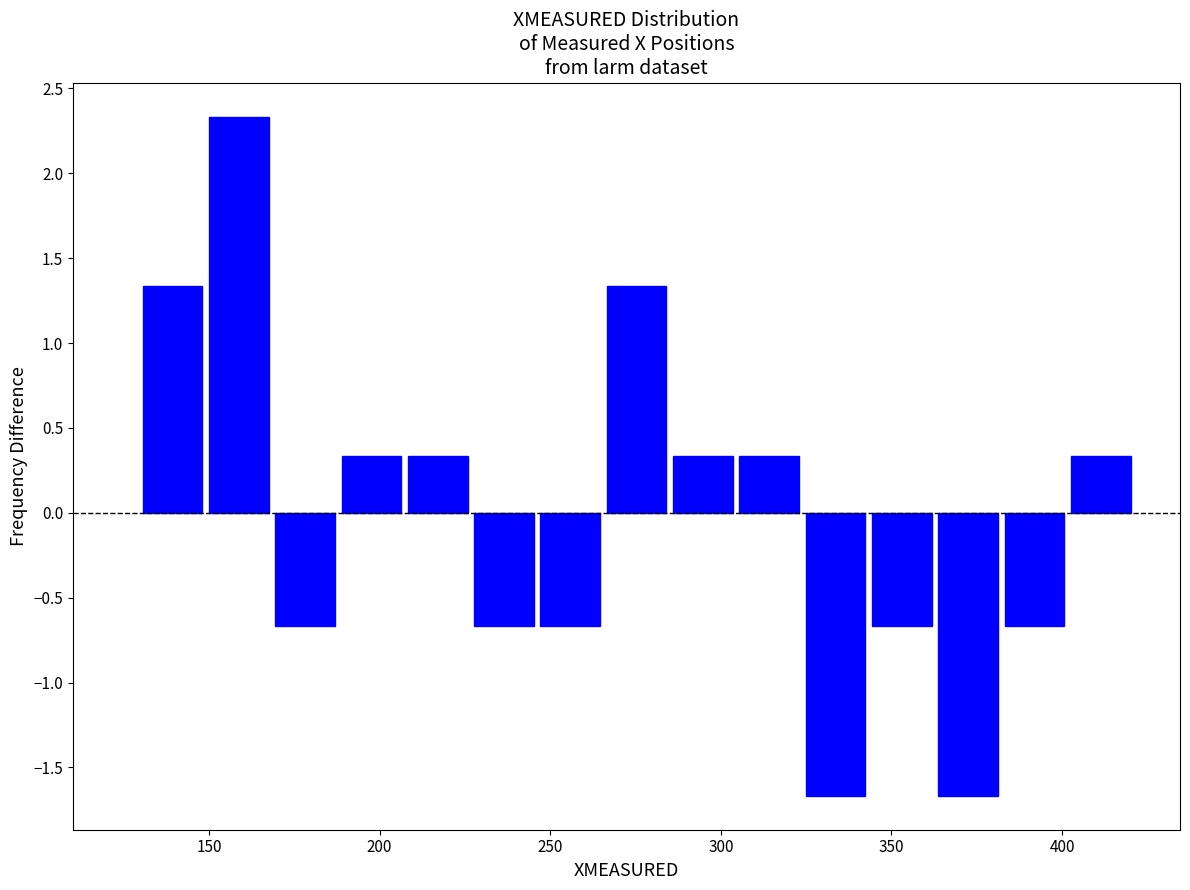

Around what value on the x-axis is the tallest bar? Give the approximate position of its centre, as read against the axis.

160